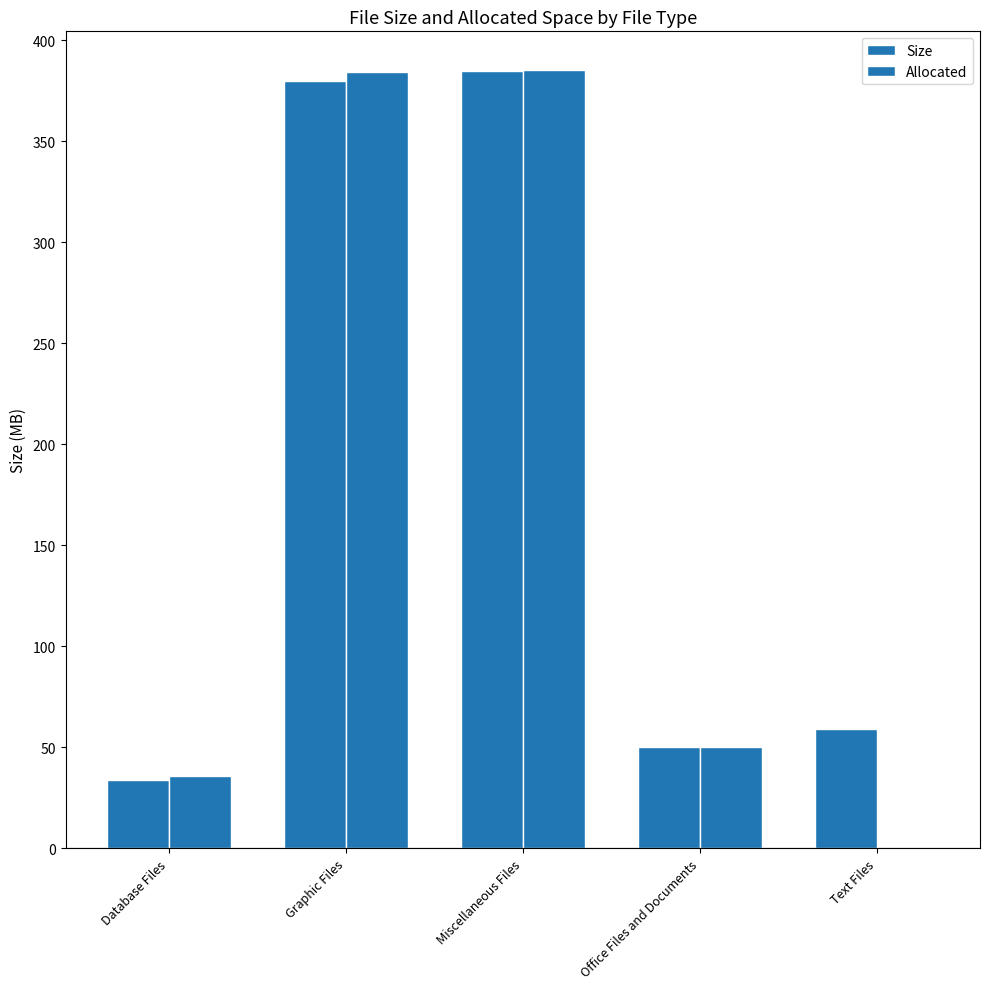

How many groups of bars are there?

5